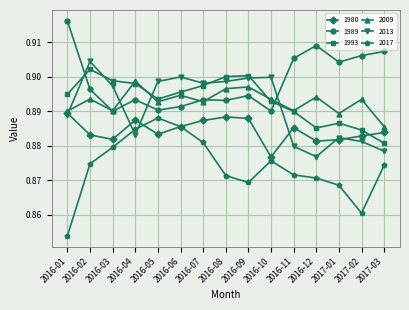

At which label is 1980 closest to 0?

2016-10